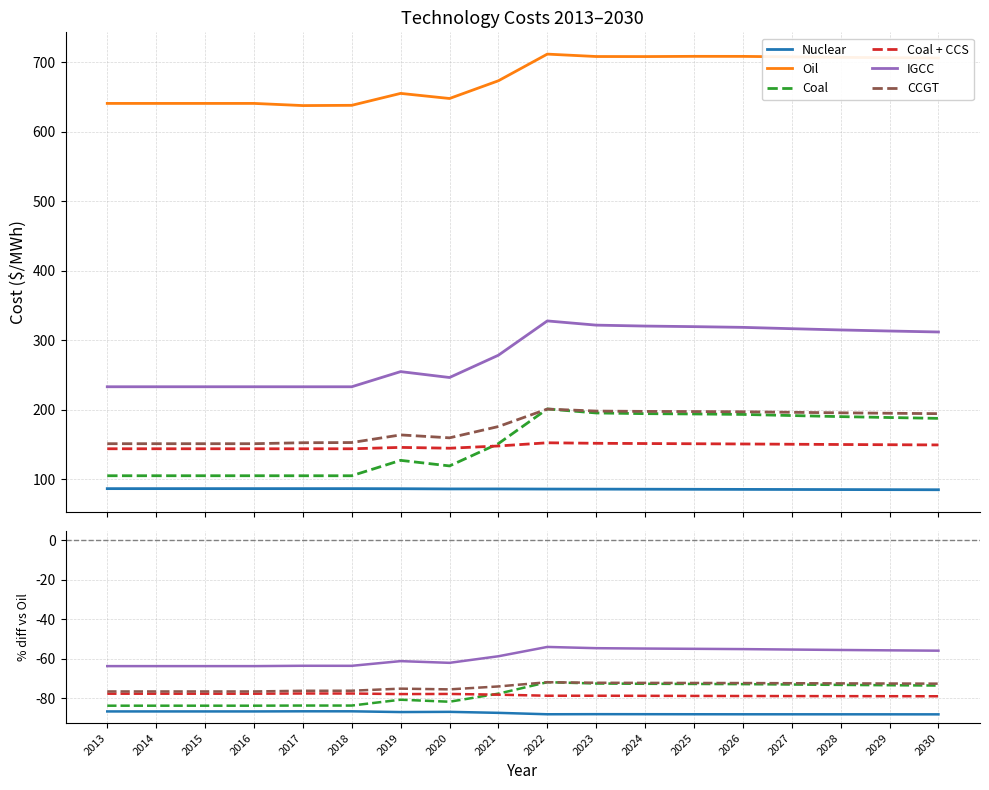

The Oil series shows 317.7 at 2016. True or false?

False